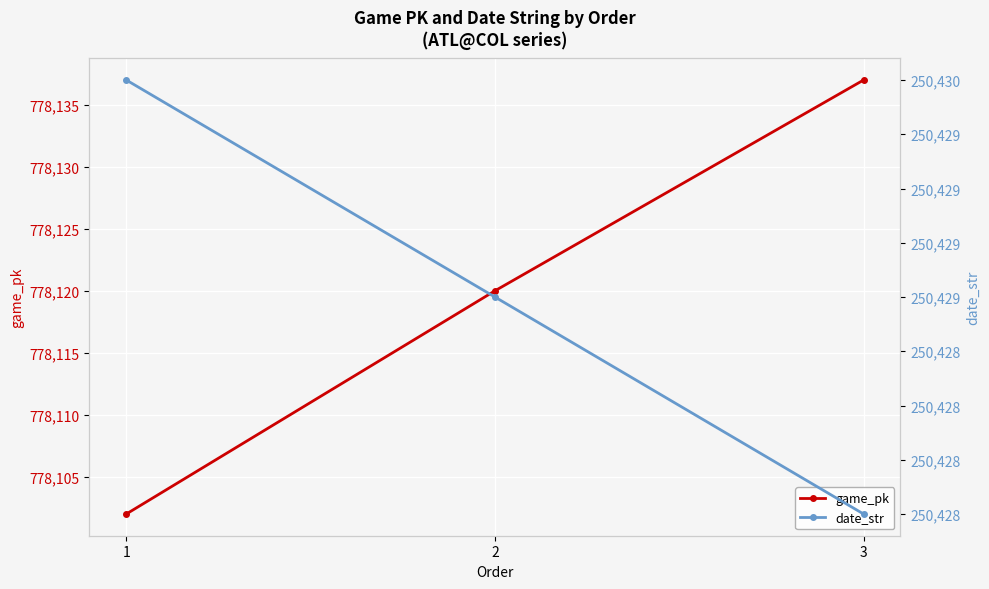

The game_pk series shows 287542 at 3. True or false?

False